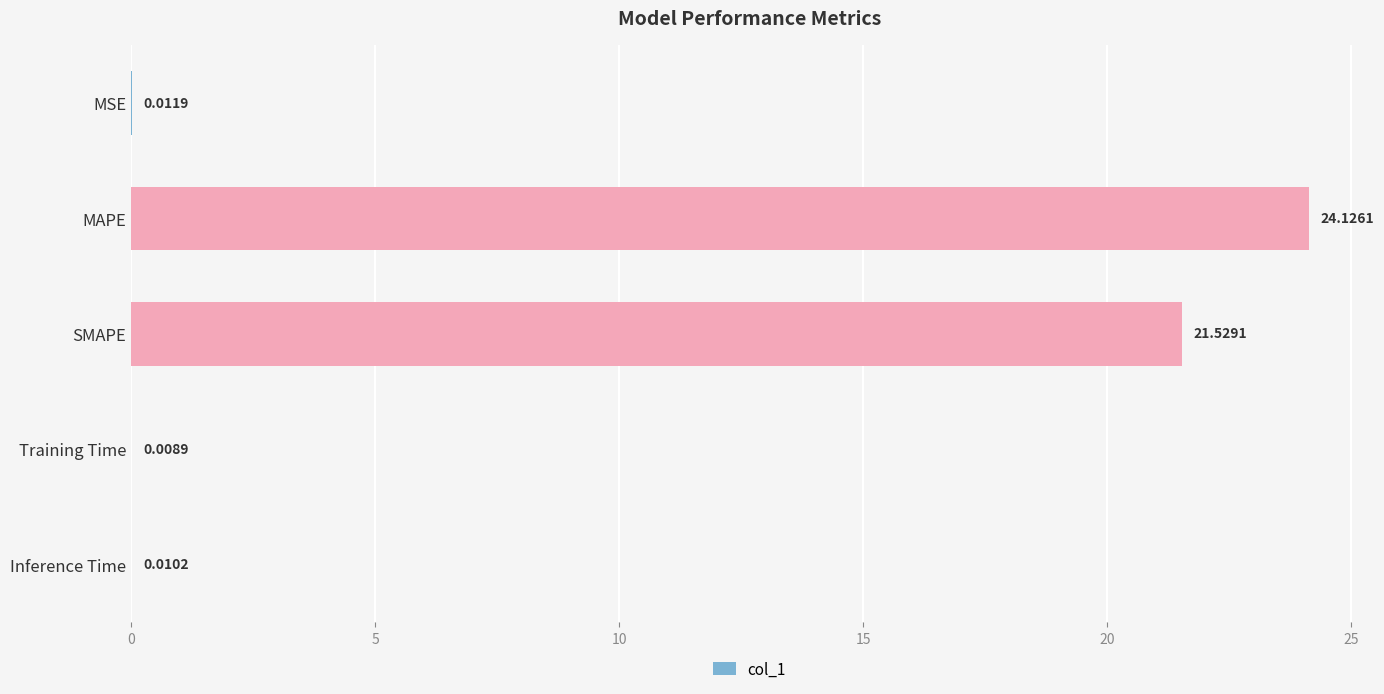

Between MAPE and MSE, which is larger?

MAPE